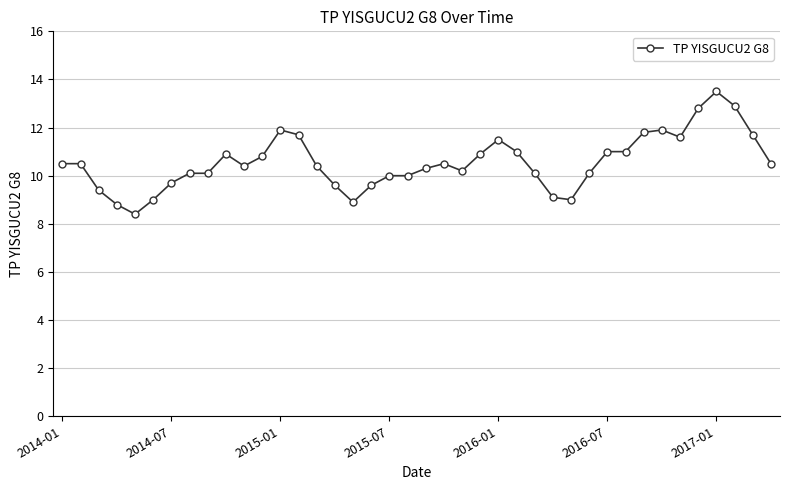

True or false: the data has more than 0 interior local peaks.

True